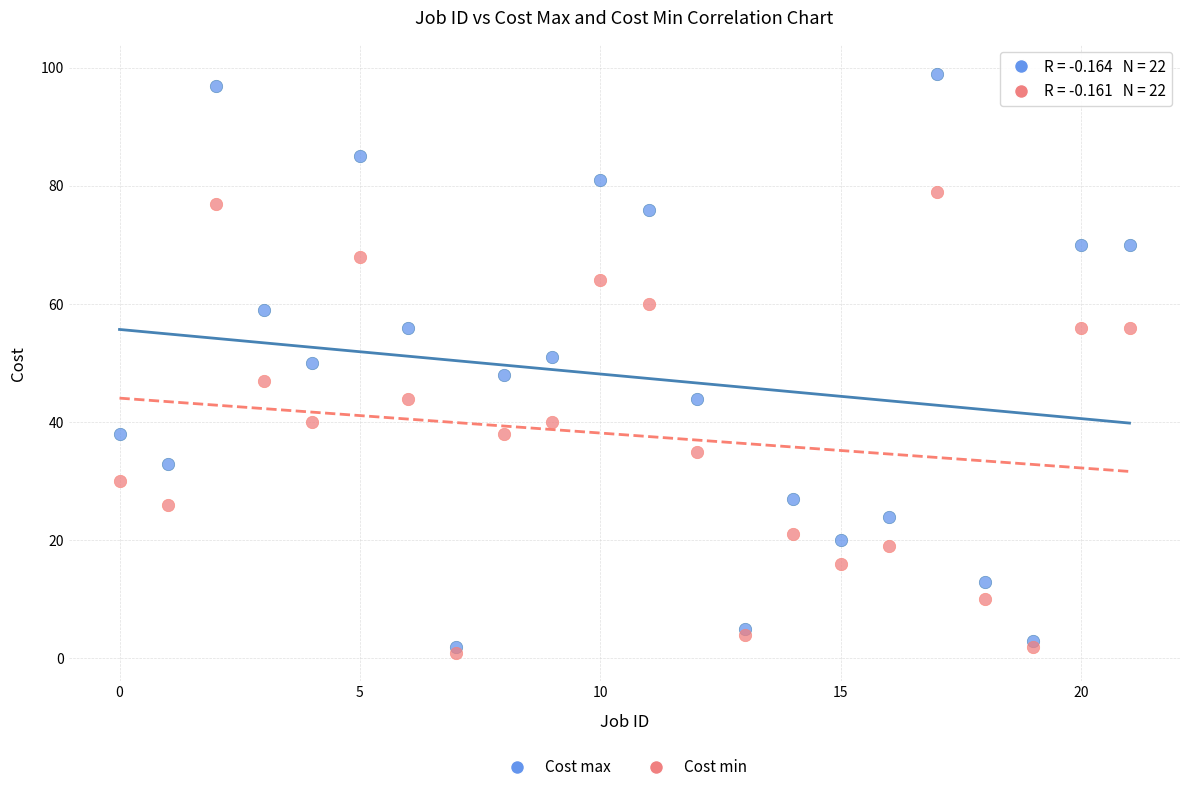

What are all the series names shown in the legend?

Cost max, Cost min